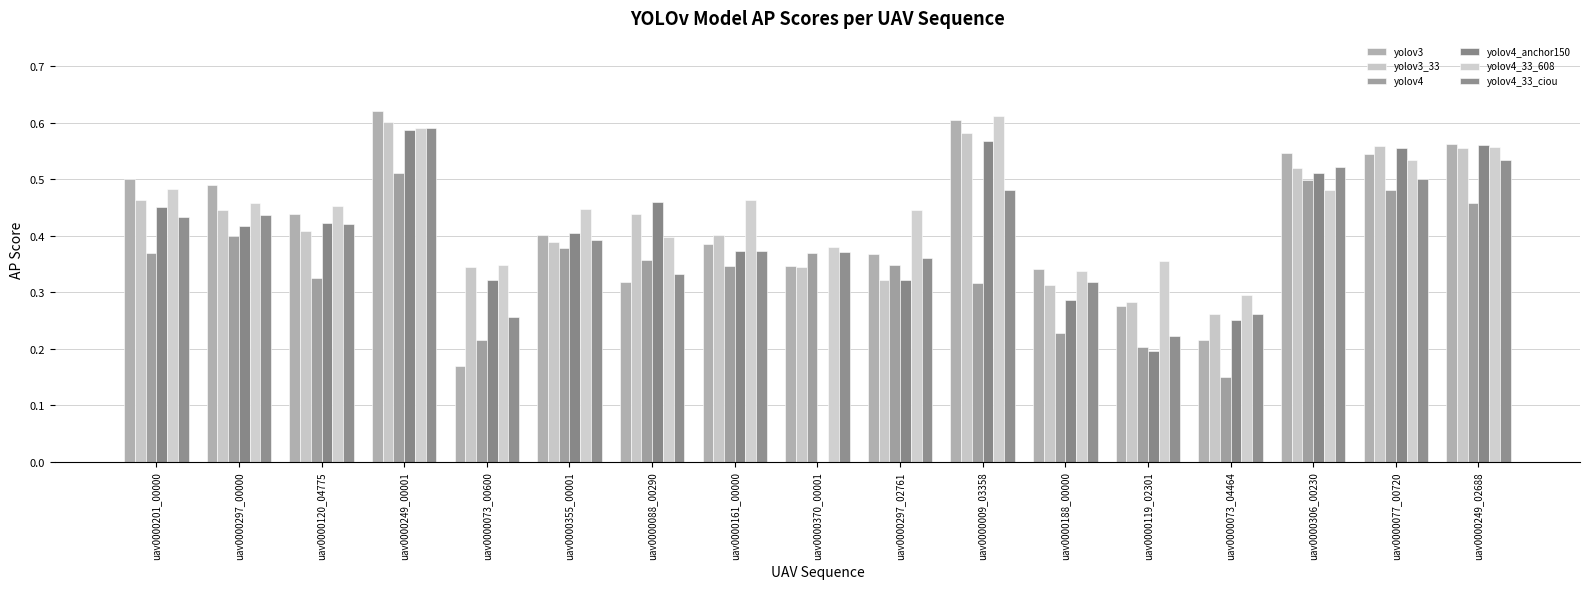

What value does the yolov3 series have at uav0000201_00000?

0.5